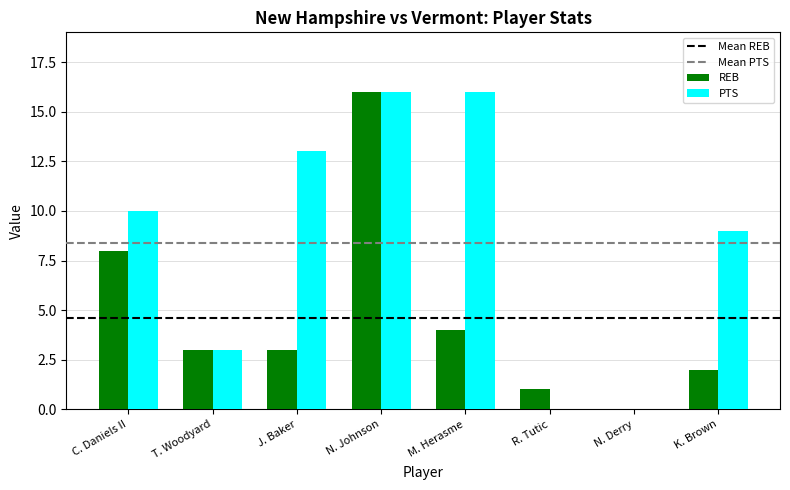

Is it true that PTS equals 3 at T. Woodyard?

True